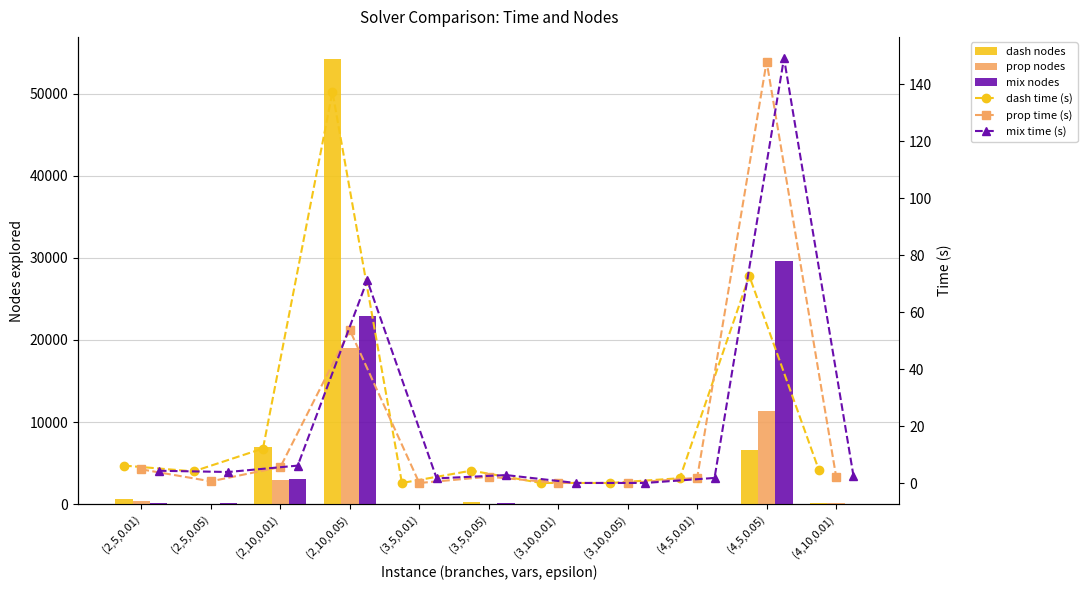

What is the difference between the maximum and minimum values in the mix nodes series?

29650.0